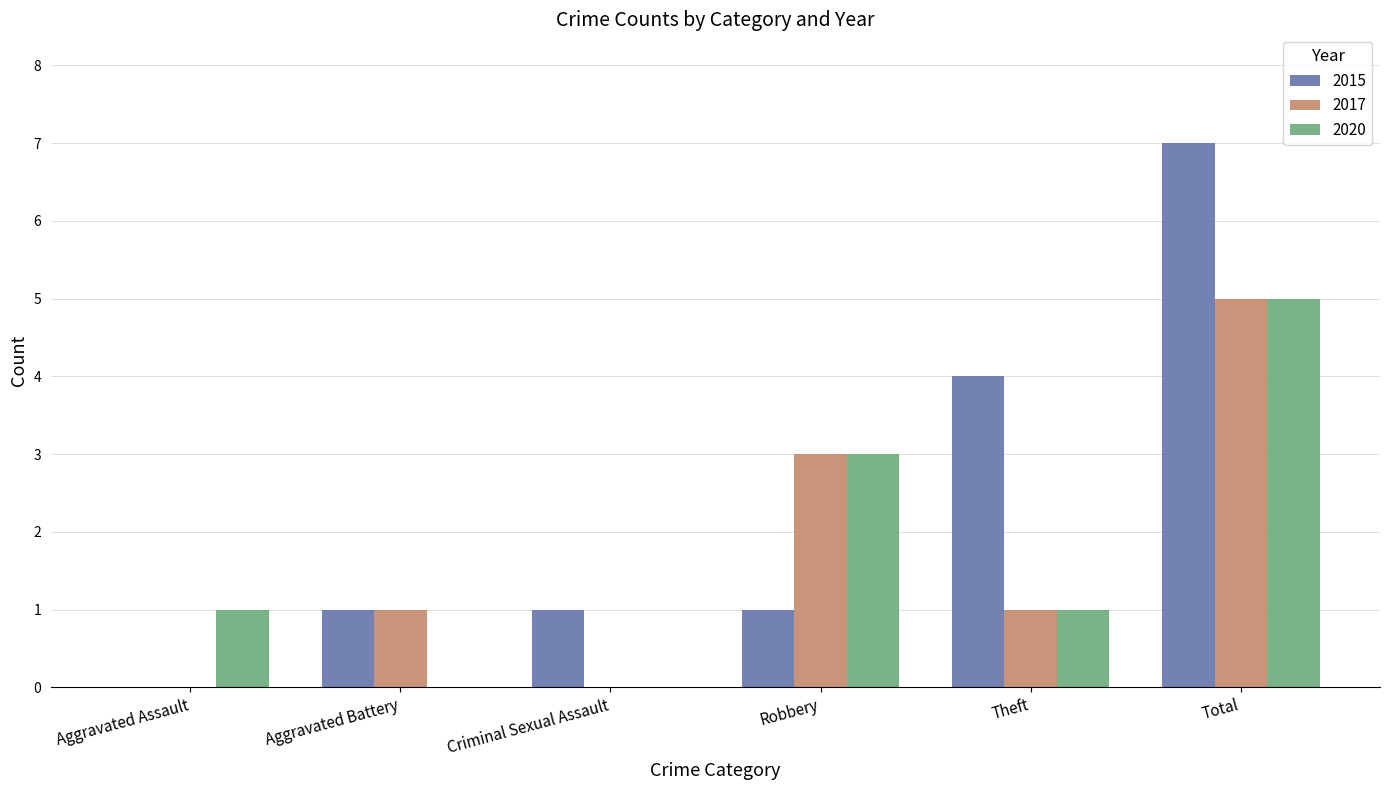

Is it true that 2017 equals 0 at Criminal Sexual Assault?

True